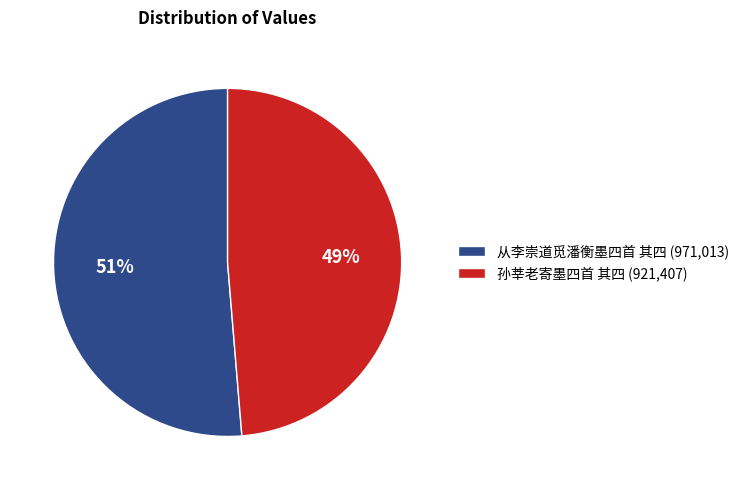

What is the smallest slice in the pie chart?

孙莘老寄墨四首 其四